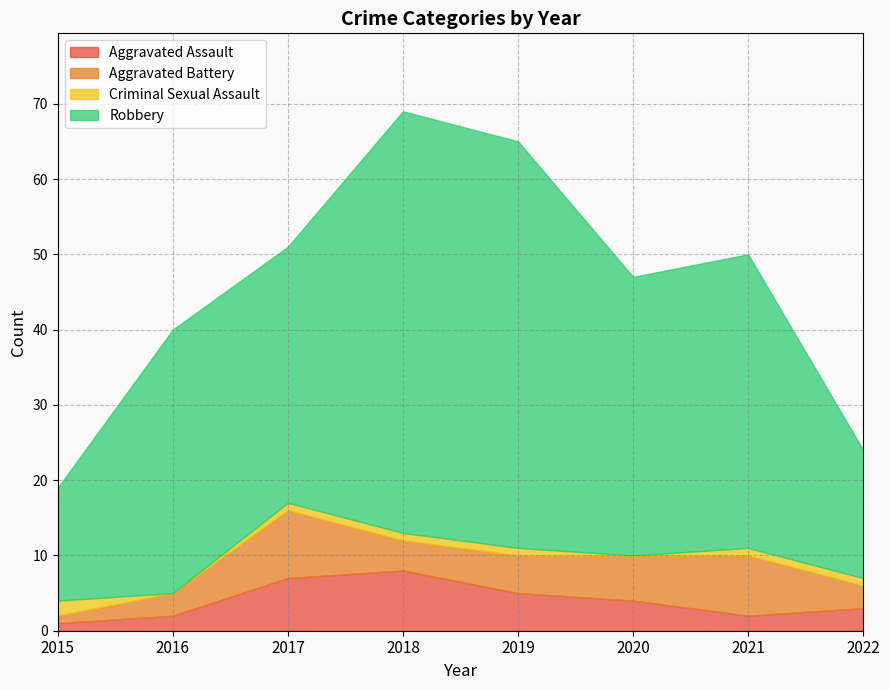

Reading left to right, list all the values displayed in this chart.

Aggravated Assault: 2015=1	2016=2	2017=7	2018=8	2019=5	2020=4	2021=2	2022=3
Aggravated Battery: 2015=1	2016=3	2017=9	2018=4	2019=5	2020=6	2021=8	2022=3
Criminal Sexual Assault: 2015=2	2016=0	2017=1	2018=1	2019=1	2020=0	2021=1	2022=1
Robbery: 2015=15	2016=35	2017=34	2018=56	2019=54	2020=37	2021=39	2022=17